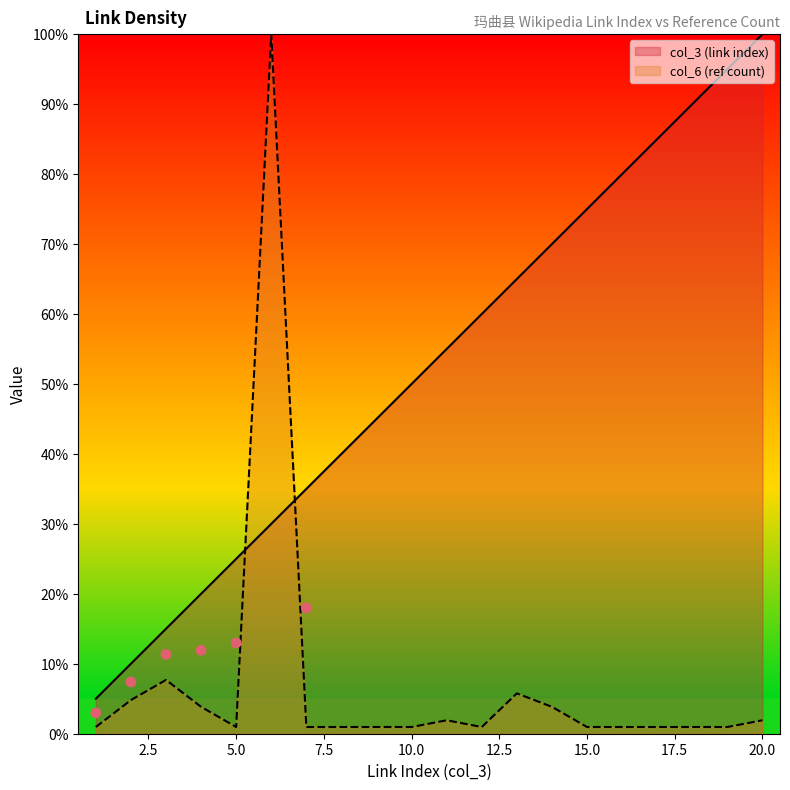

At which category is the sum across all series the highest?

6